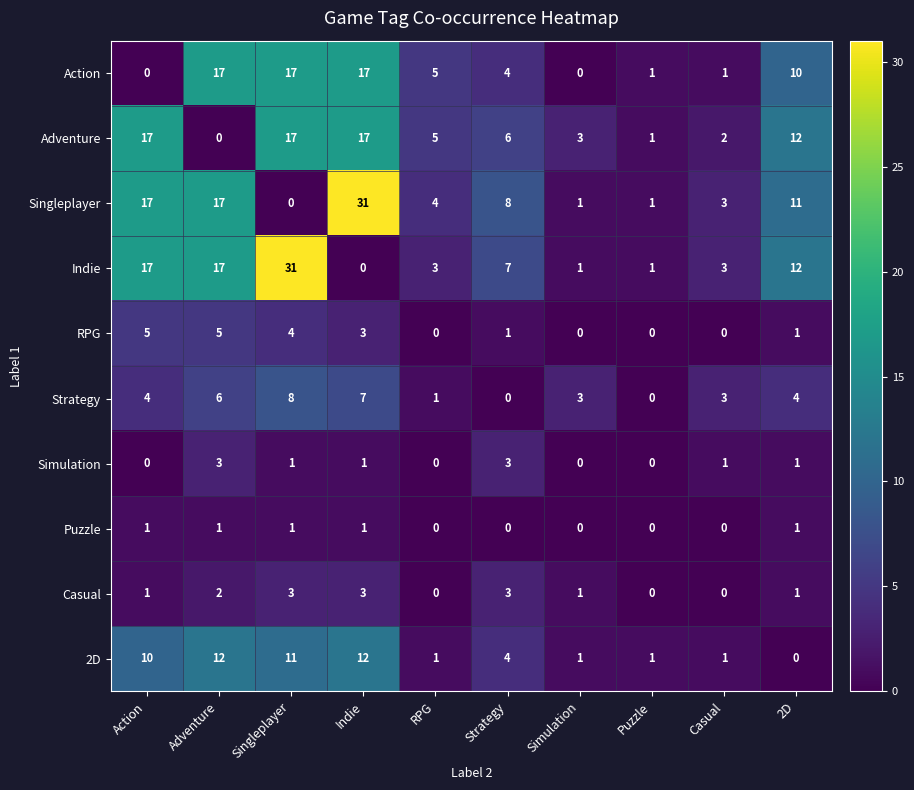

What is the difference between the maximum and second lowest values in the Indie series?

30